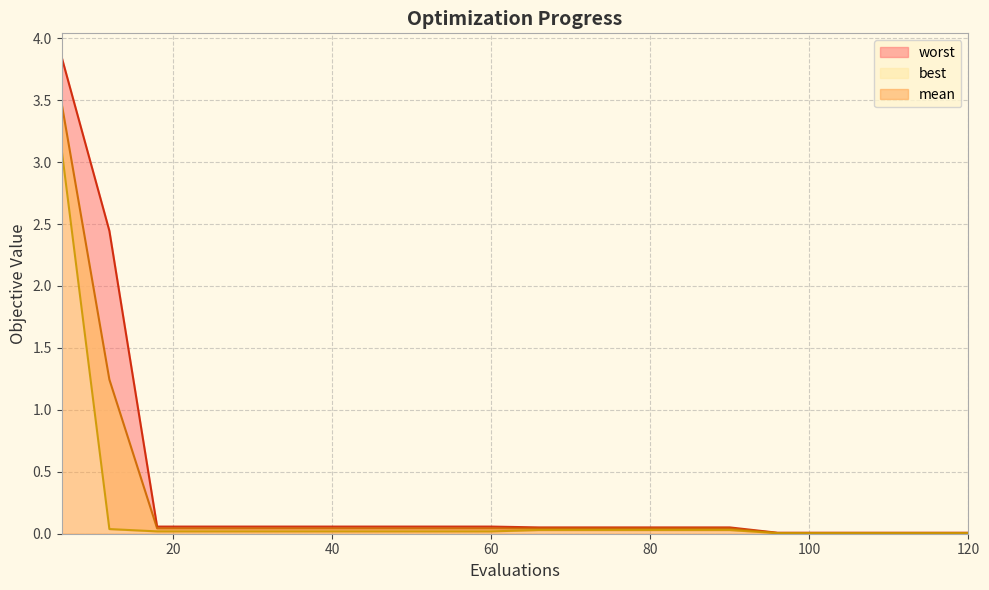

True or false: mean and best intersect in this chart.

False